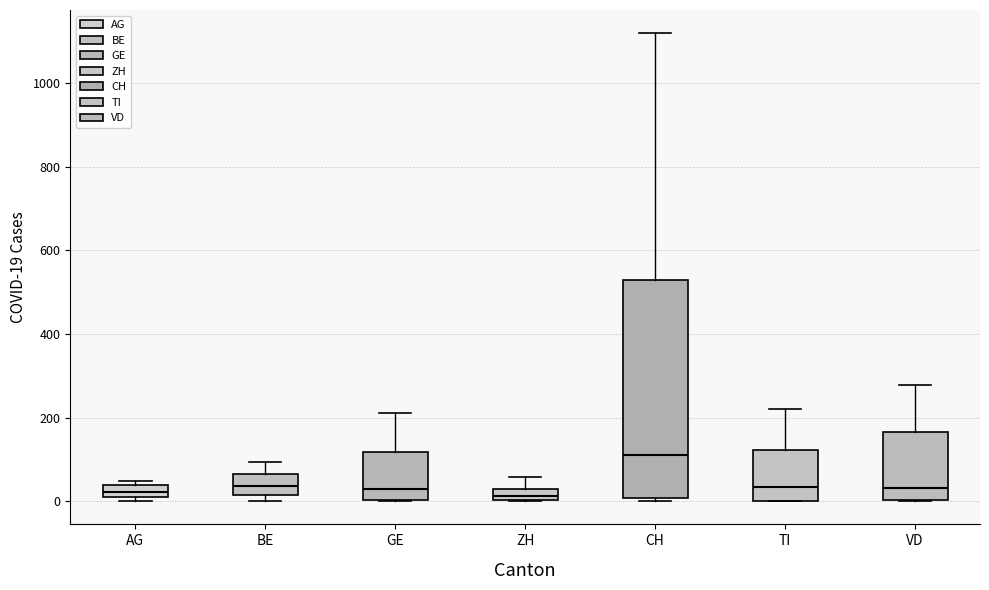

Which box has the highest median line?

CH